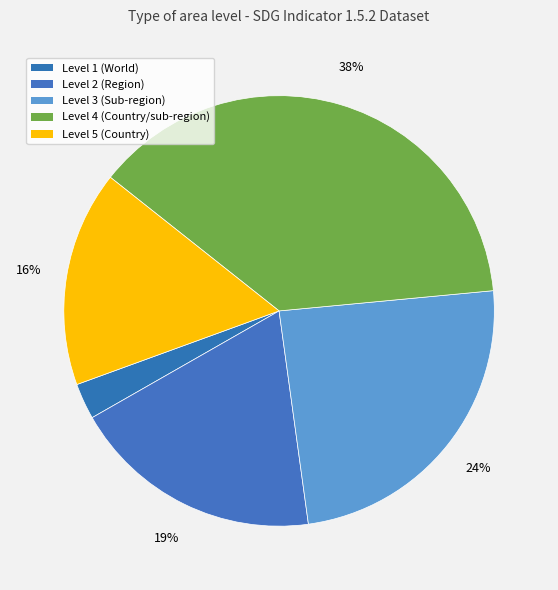

How many segments does this pie chart have?

5